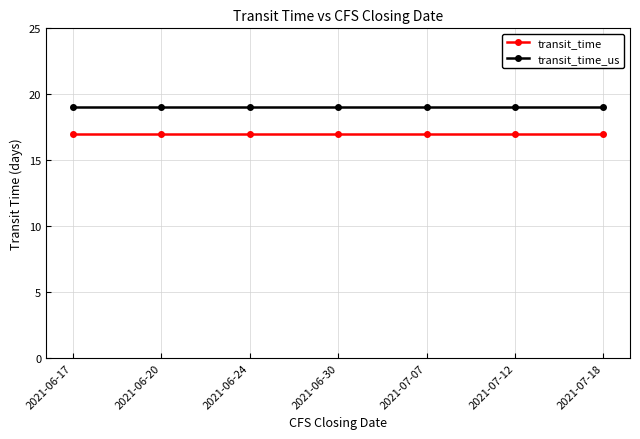

The transit_time_us series shows 19 at 2021-07-07. True or false?

True